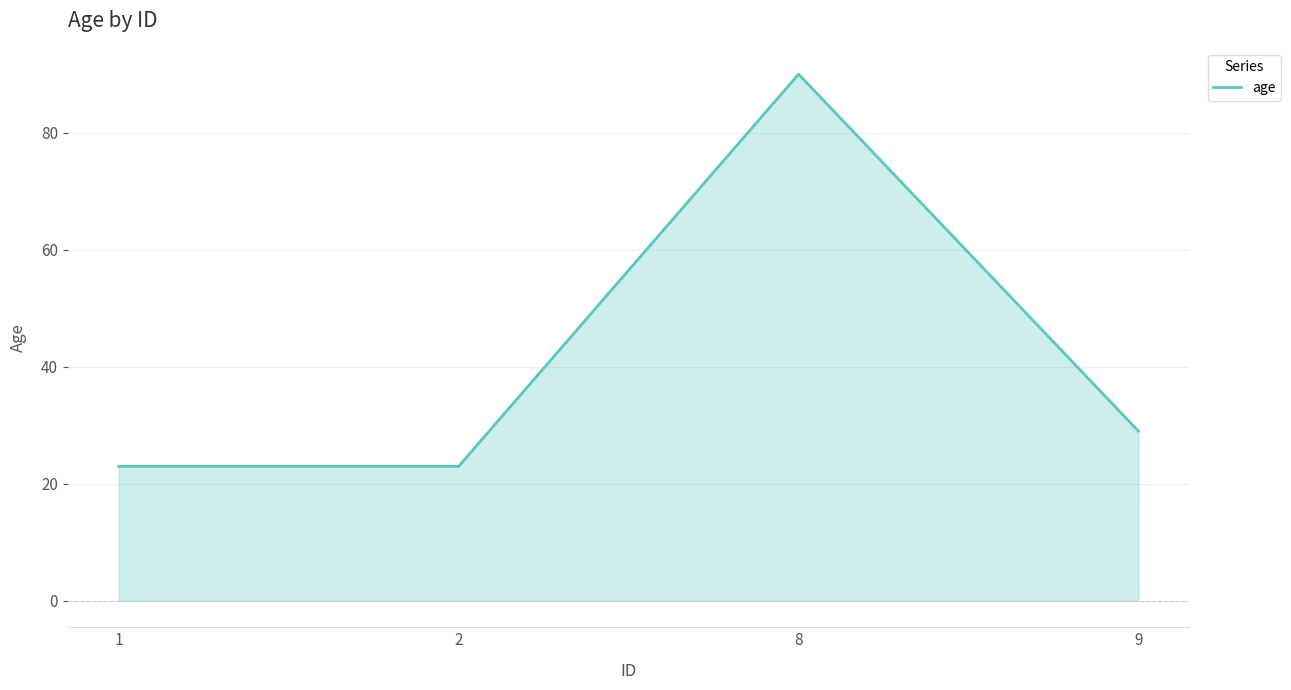

How many distinct data groups are displayed?

1